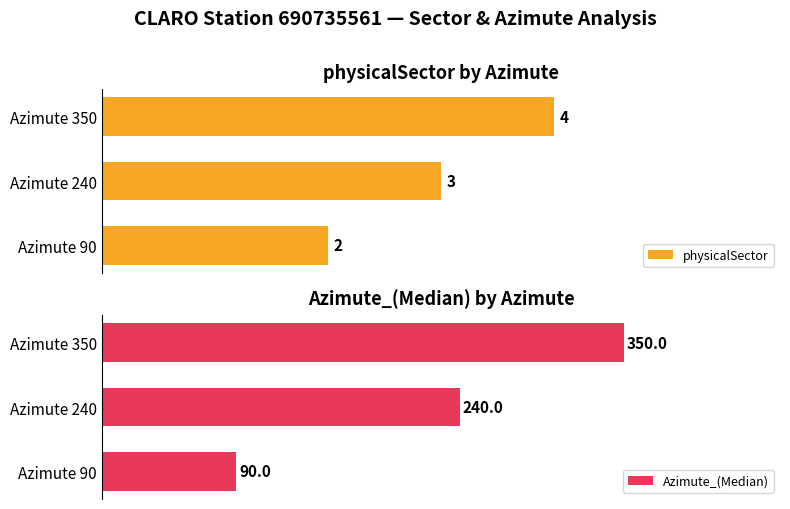

How many data points in physicalSector are above 3?

1